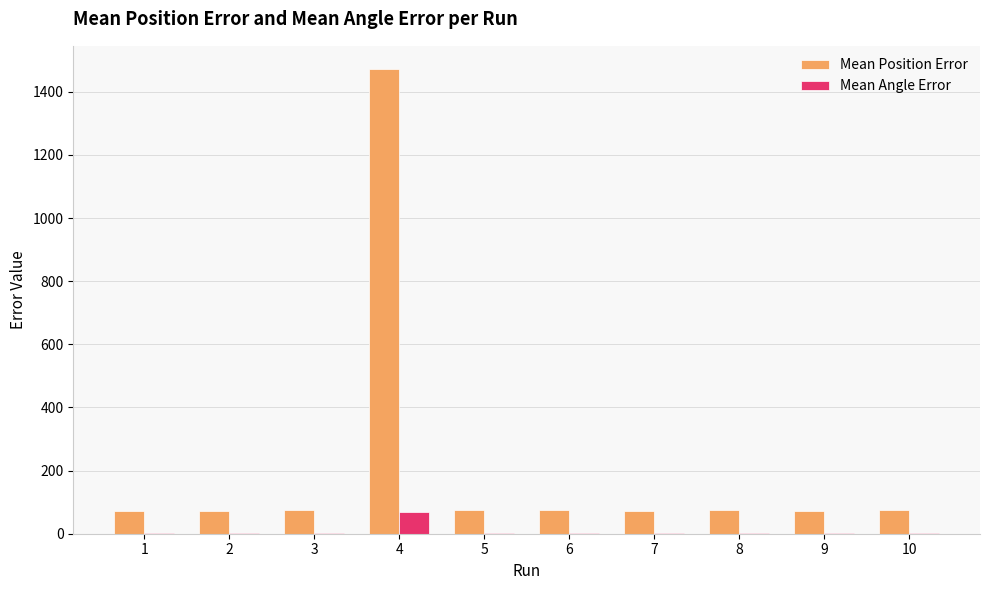

How many categories are shown in the chart?

10